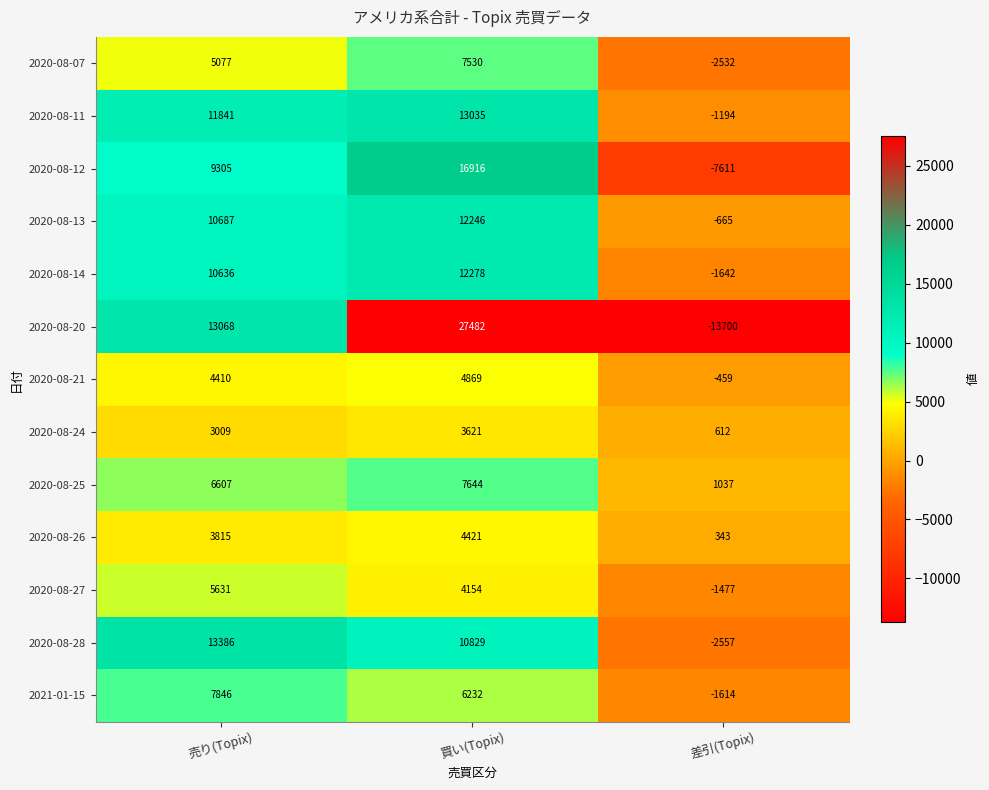

Count the 2020-08-25 values in the range 1037 to 7644.

3